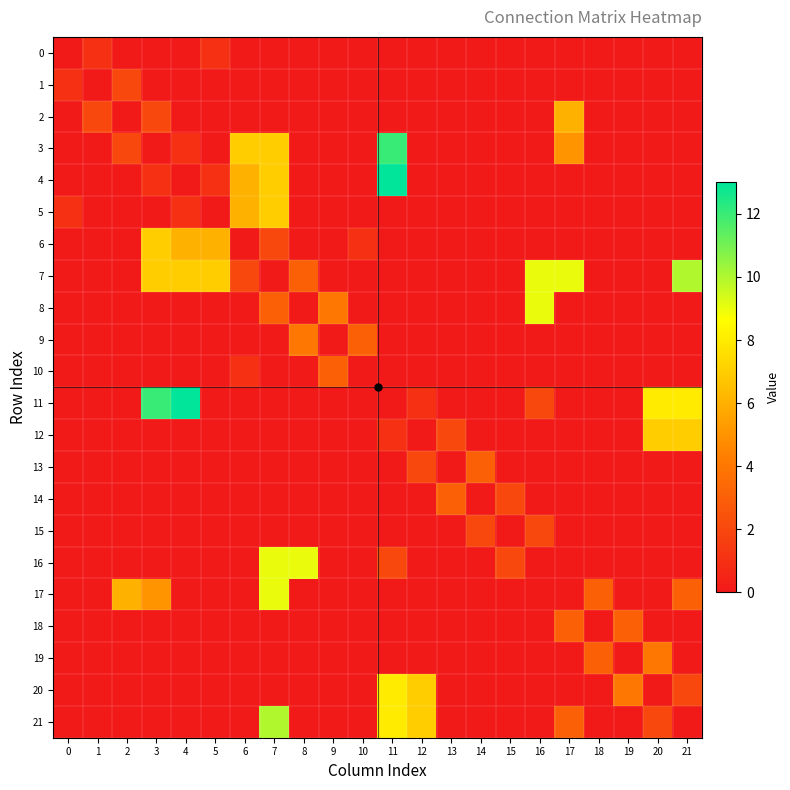

At 21, list the series in order from largest to smallest.

7, 11, 12, 17, 20, 0, 1, 2, 3, 4, 5, 6, 8, 9, 10, 13, 14, 15, 16, 18, 19, 21